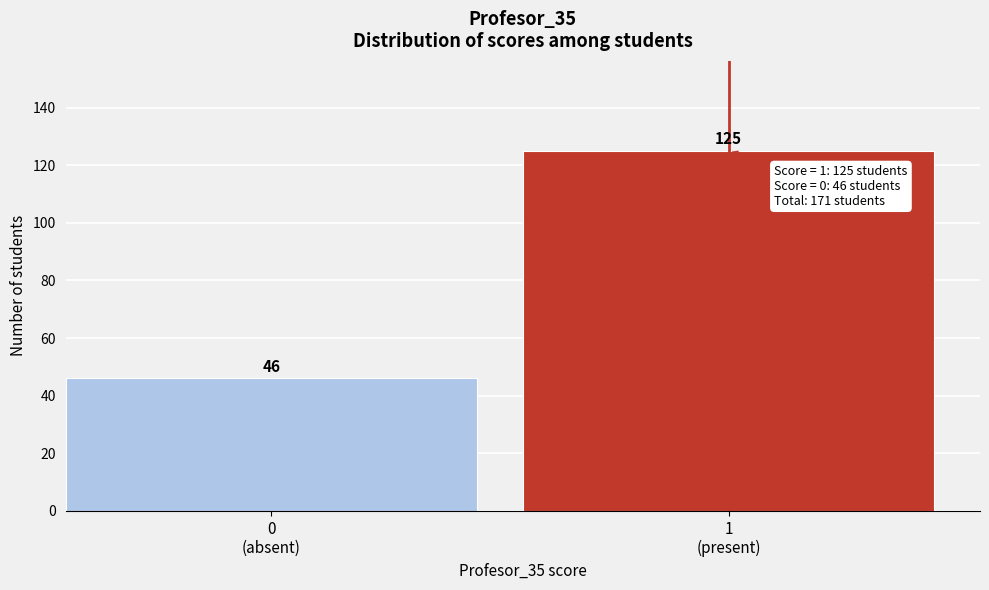

Reading left to right, list all the values displayed in this chart.

46	125